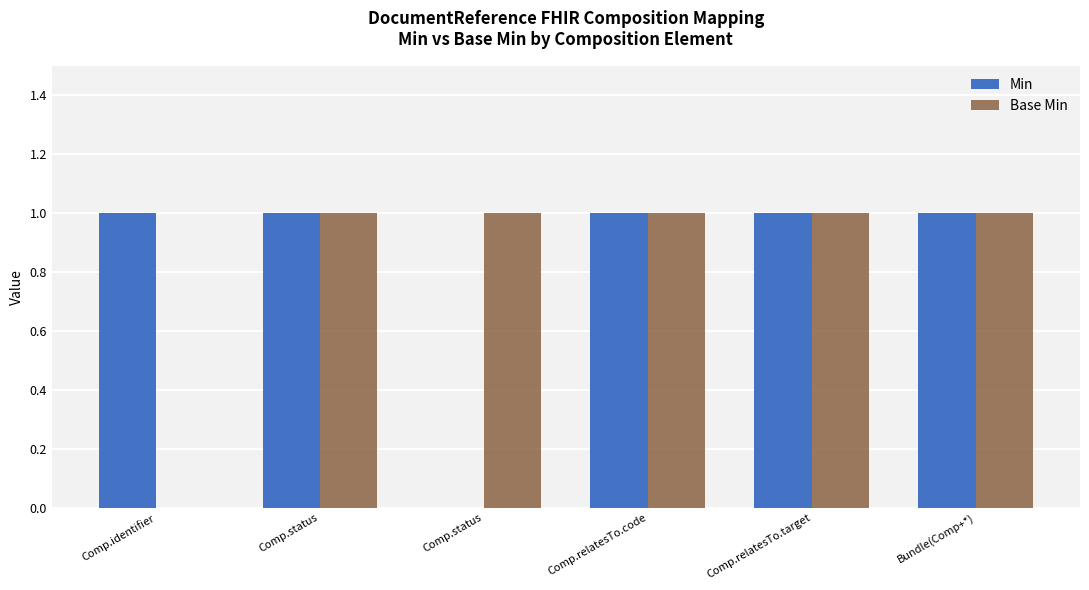

Are the bars horizontal?

No